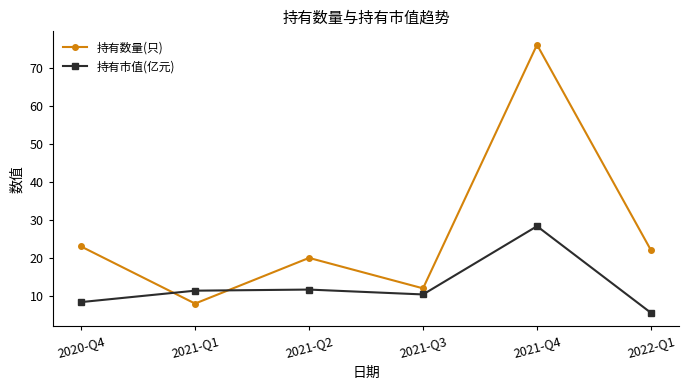

In 持有数量(只), how many points are lower than both neighbors (excluding endpoints)?

2